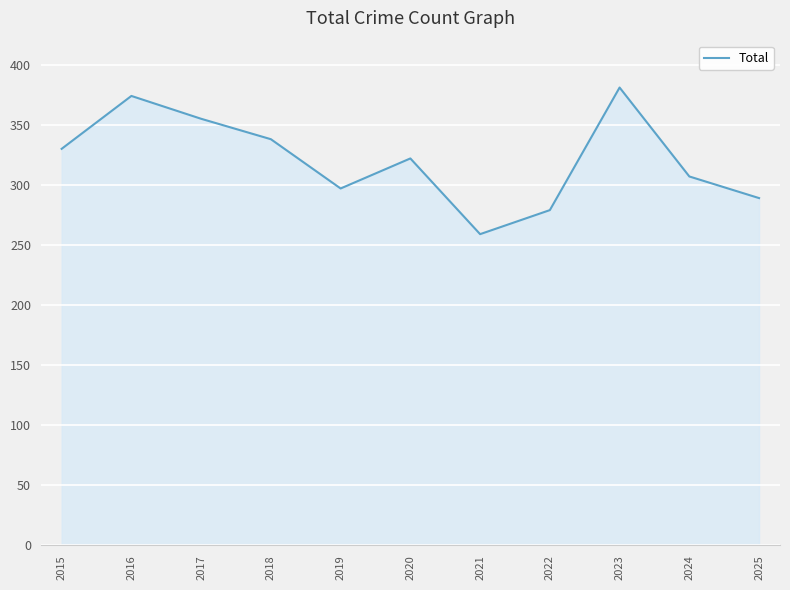

The value at 2020 is 322. True or false?

True